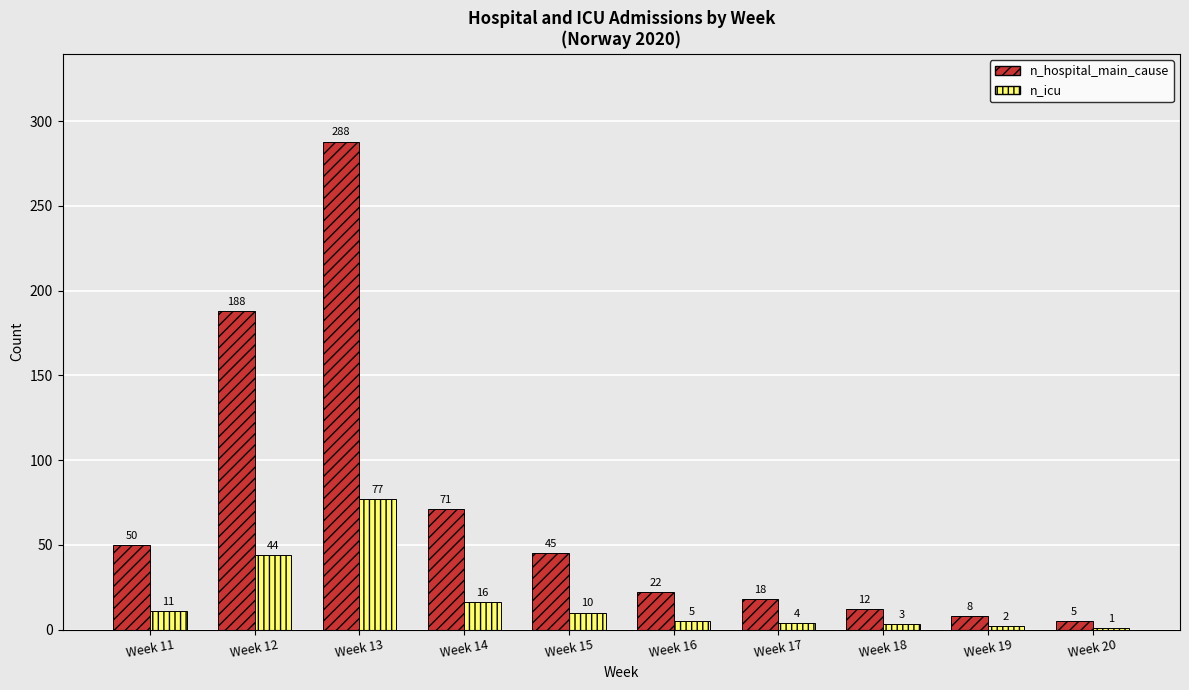

True or false: n_hospital_main_cause has a value of 188 at Week 12.

True